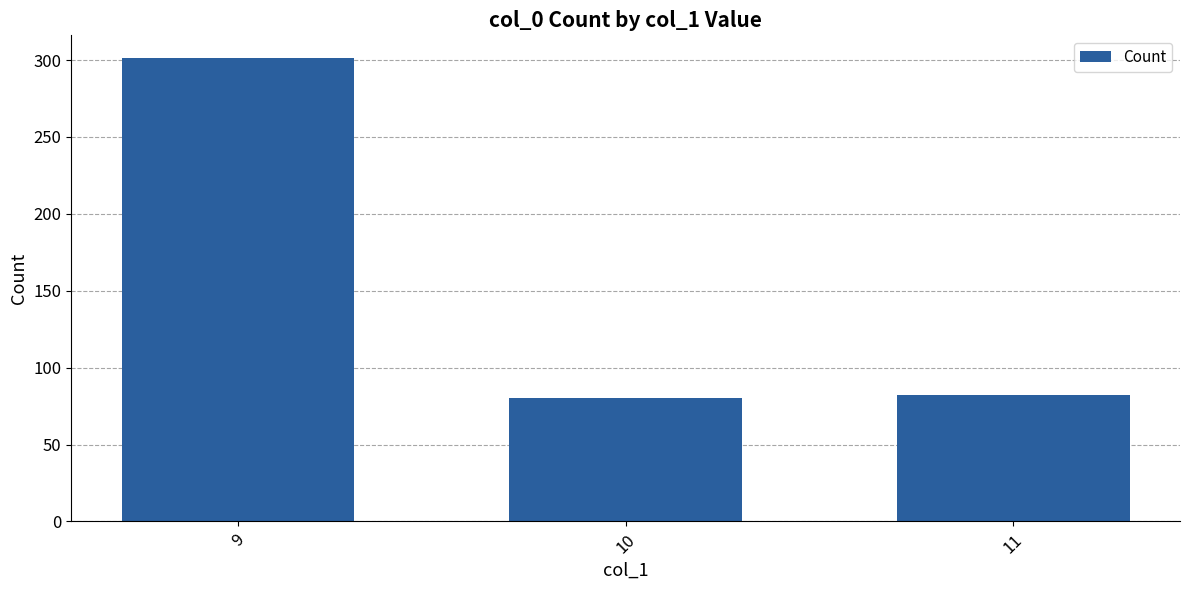

What is the smallest value displayed?

80